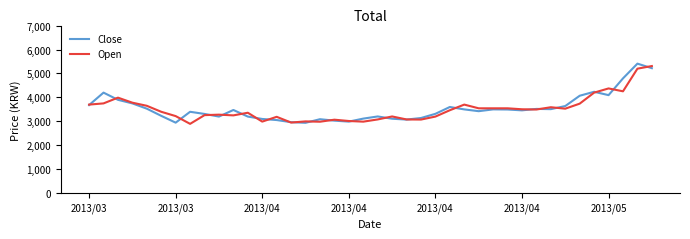

Which series has the widest spread of values?

Close